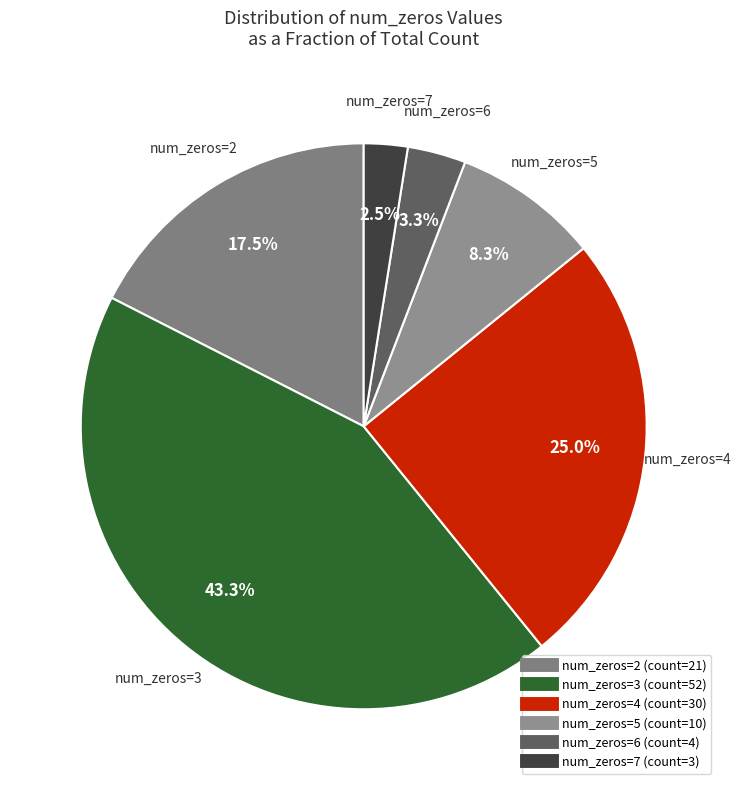

Count the number of slices in the pie.

6